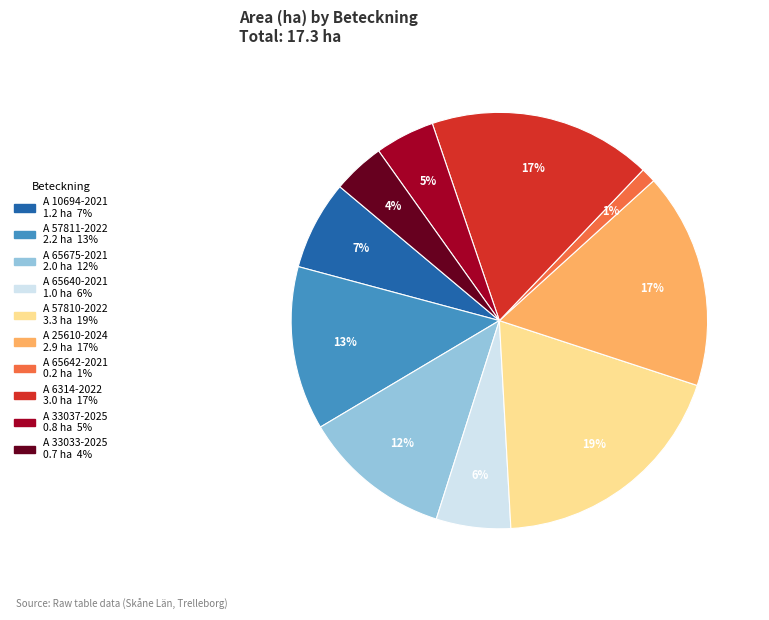

The A 65642-2021 slice represents 8% of the pie. True or false?

False